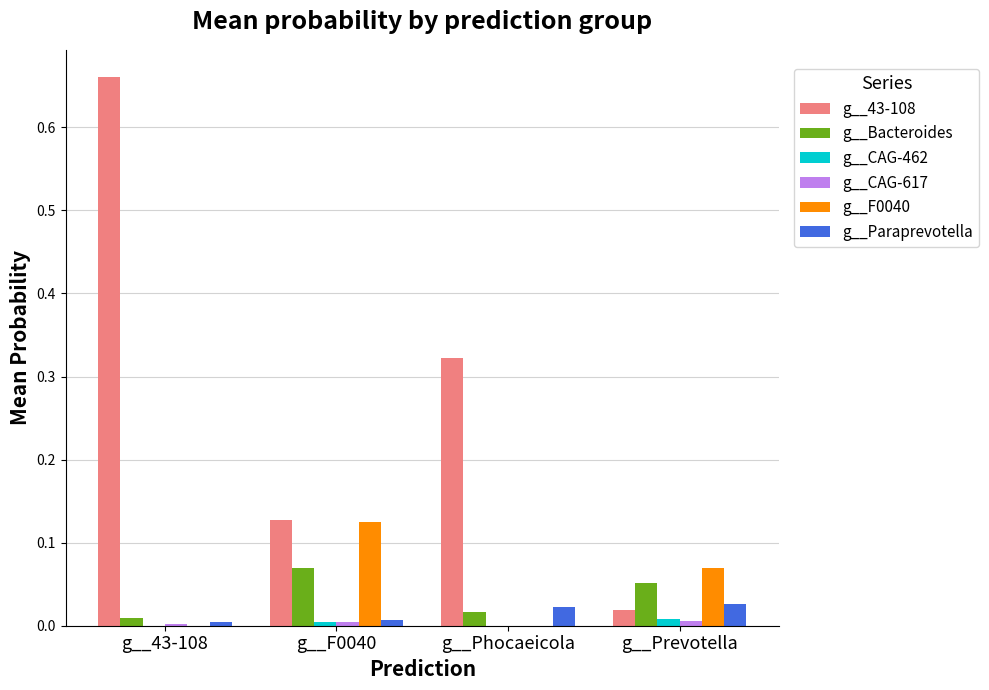

What is the total value across all series at g__Prevotella?

0.2